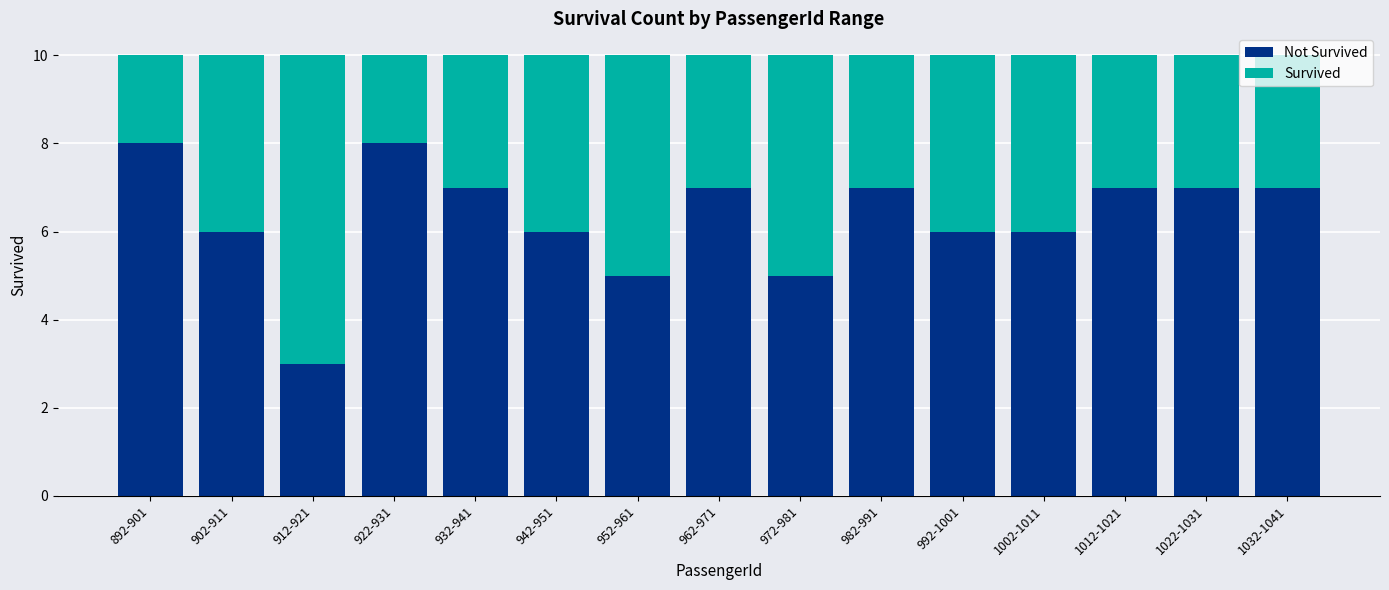

What is the total value across all series at 1032-1041?

10